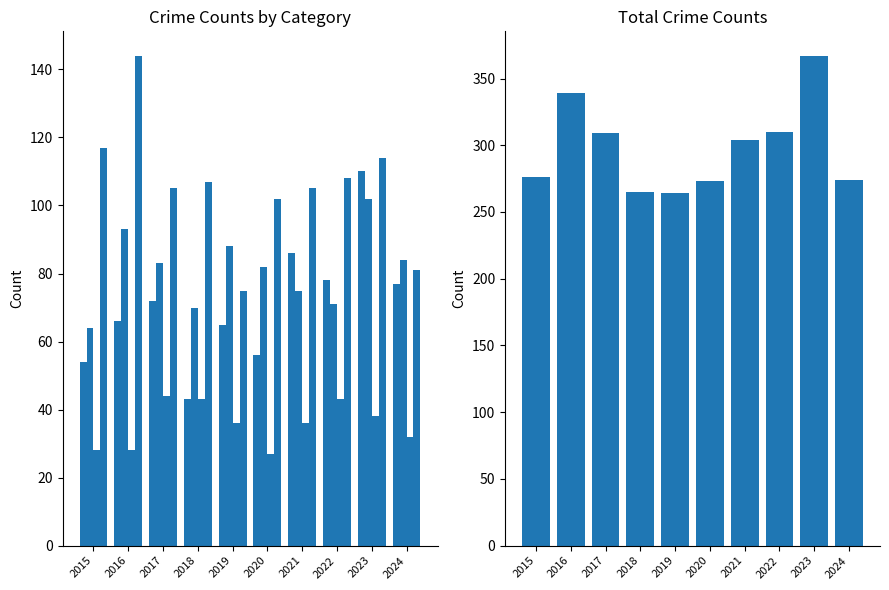

What value does the Total series have at 2021, to the nearest 5?

305